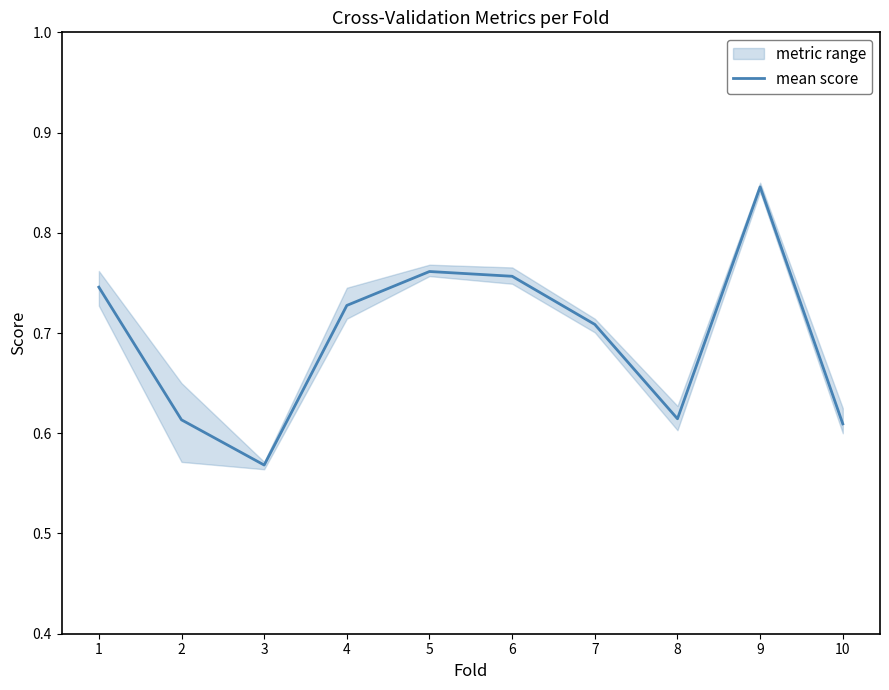

Is it true that the value at 9 is 1.2?

False